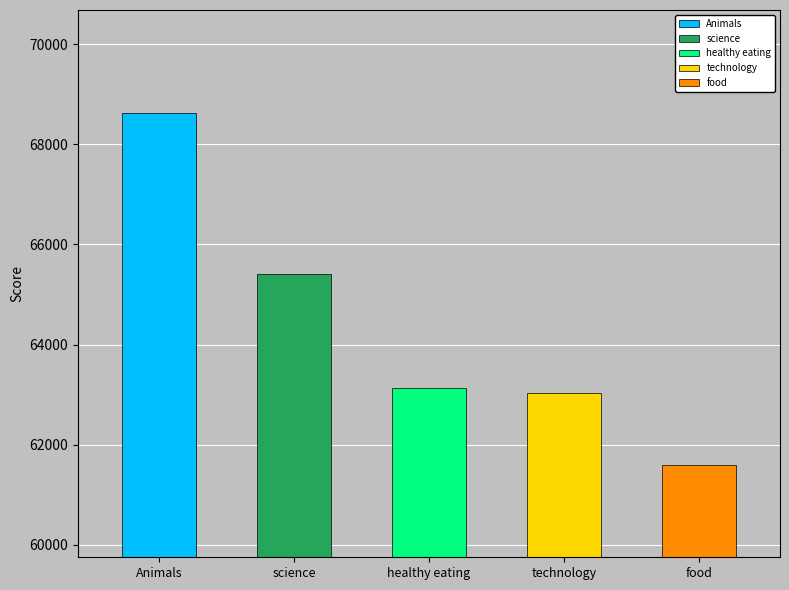

What is the value of the 5th bar from the left?

61598